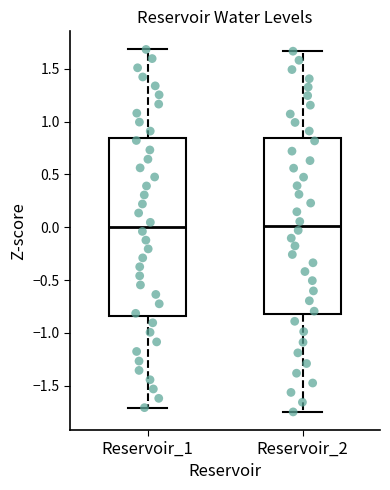

Reading left to right, transcribe this box plot: for each box, give where its median line is, the range the box spans, and where its two whiskers end, as read against the y-axis. The values are not printed on the chart, so give them approximately, as read against the axis.

Reservoir_1: median 0.00, box -0.85 to 0.85, whiskers -1.70 to 1.70
Reservoir_2: median 0.00, box -0.80 to 0.85, whiskers -1.75 to 1.65